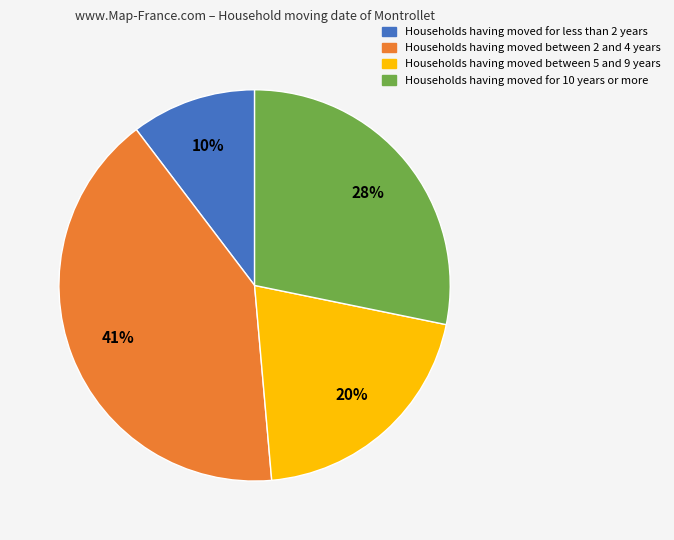

Count the number of slices in the pie.

4